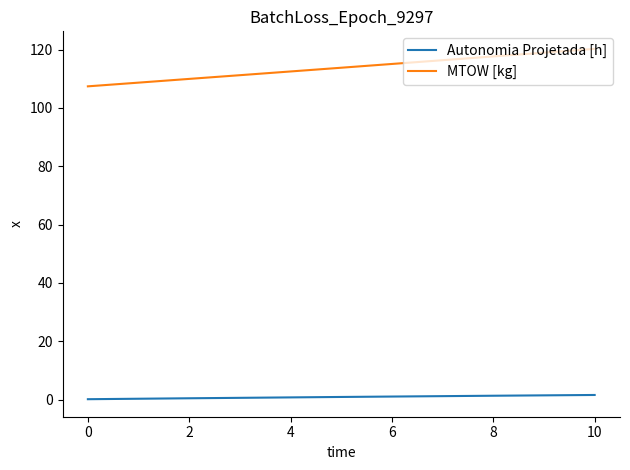

Which series has the widest spread of values?

MTOW [kg]